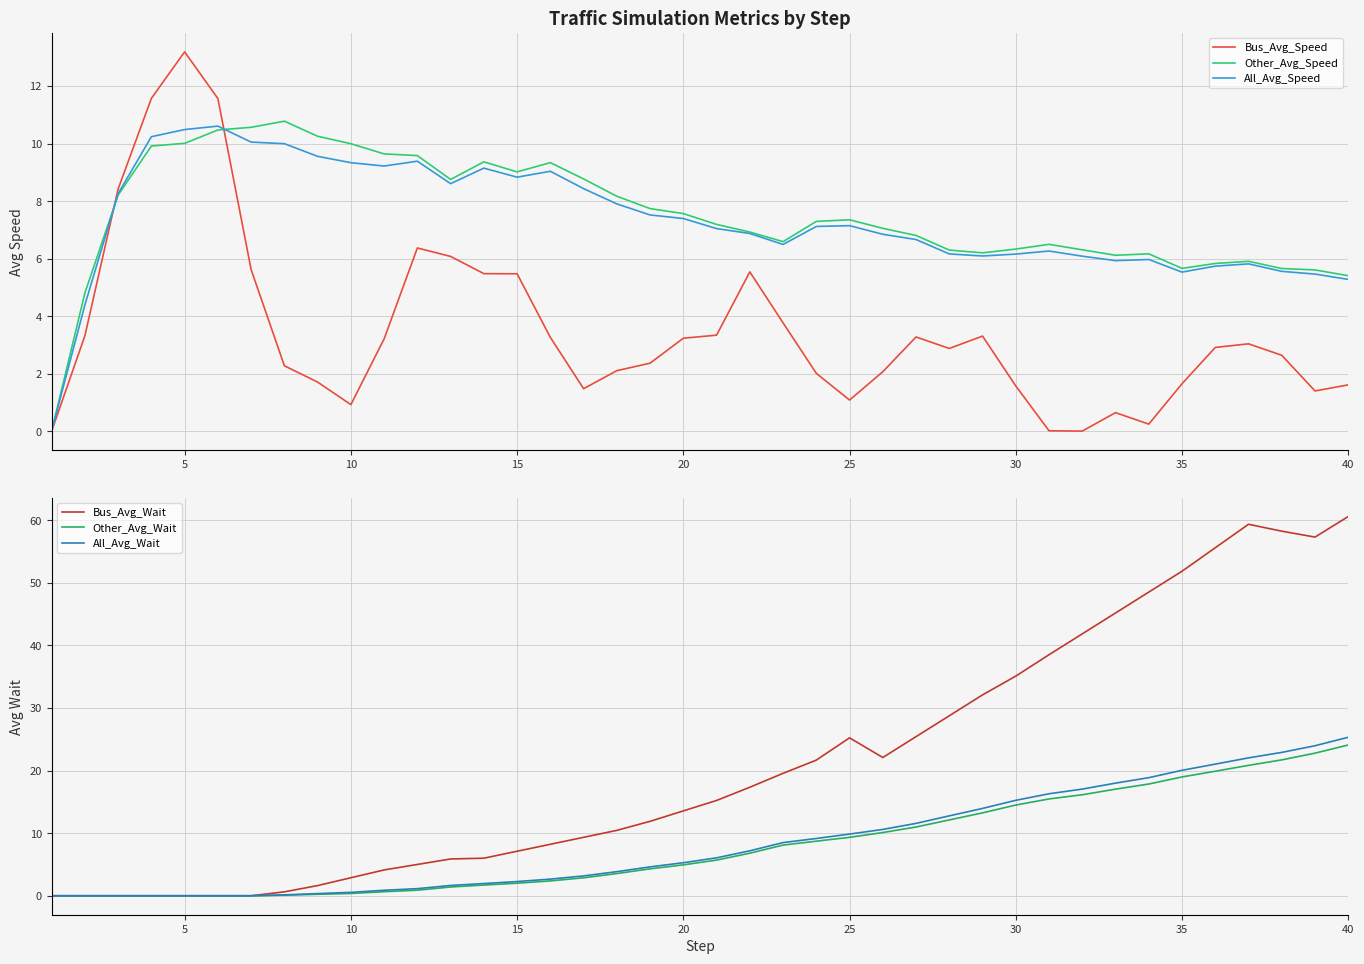

Reading right to left, what are all the values shown in this chart?

Bus_Avg_Speed: 1.6	1.4	2.6	3.0	2.9	1.6	0.2	0.6	0.0	0.0	1.6	3.3	2.9	3.3	2.1	1.1	2.0	3.8	5.5	3.3	3.2	2.4	2.1	1.5	3.3	5.5	5.5	6.1	6.4	3.2	0.9	1.7	2.3	5.6	11.6	13.2	11.6	8.4	3.3	0.0
Other_Avg_Speed: 5.4	5.6	5.7	5.9	5.8	5.7	6.2	6.1	6.3	6.5	6.3	6.2	6.3	6.8	7.1	7.3	7.3	6.6	6.9	7.2	7.6	7.7	8.2	8.8	9.3	9.0	9.4	8.8	9.6	9.6	10.0	10.3	10.8	10.6	10.5	10.0	9.9	8.2	4.8	0.0
All_Avg_Speed: 5.3	5.5	5.6	5.8	5.7	5.5	6.0	5.9	6.1	6.3	6.2	6.1	6.2	6.7	6.8	7.1	7.1	6.5	6.9	7.0	7.4	7.5	7.9	8.4	9.0	8.8	9.1	8.6	9.4	9.2	9.3	9.6	10.0	10.1	10.6	10.5	10.2	8.3	4.4	0.0
Bus_Avg_Wait: 60.6	57.3	58.2	59.3	55.6	51.8	48.5	45.2	41.8	38.5	35.1	32.1	28.8	25.4	22.1	25.2	21.7	19.6	17.3	15.2	13.6	11.9	10.4	9.3	8.2	7.1	6.0	5.9	5.0	4.1	2.9	1.6	0.6	0.0	0.0	0.0	0.0	0.0	0.0	0.0
Other_Avg_Wait: 24.1	22.8	21.7	20.8	19.9	19.0	17.8	17.0	16.1	15.5	14.5	13.2	12.1	11.0	10.1	9.3	8.7	8.1	6.8	5.7	4.9	4.3	3.5	2.9	2.4	2.0	1.7	1.4	0.9	0.6	0.4	0.2	0.1	0.0	0.0	0.0	0.0	0.0	0.0	0.0
All_Avg_Wait: 25.3	24.0	22.9	22.0	21.0	20.0	18.9	18.0	17.0	16.3	15.2	13.9	12.8	11.6	10.6	9.9	9.1	8.5	7.2	6.1	5.3	4.6	3.8	3.2	2.7	2.3	1.9	1.6	1.1	0.9	0.5	0.3	0.1	0.0	0.0	0.0	0.0	0.0	0.0	0.0